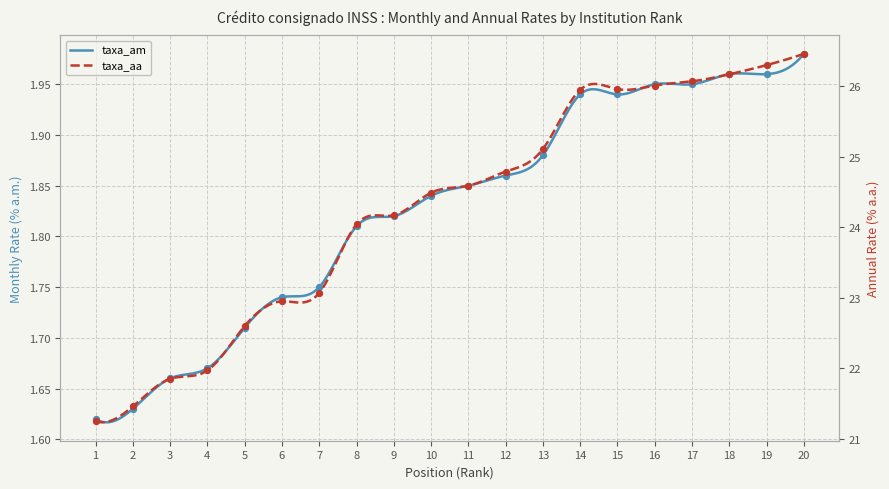

What is the total value across all series at 9?

26.0